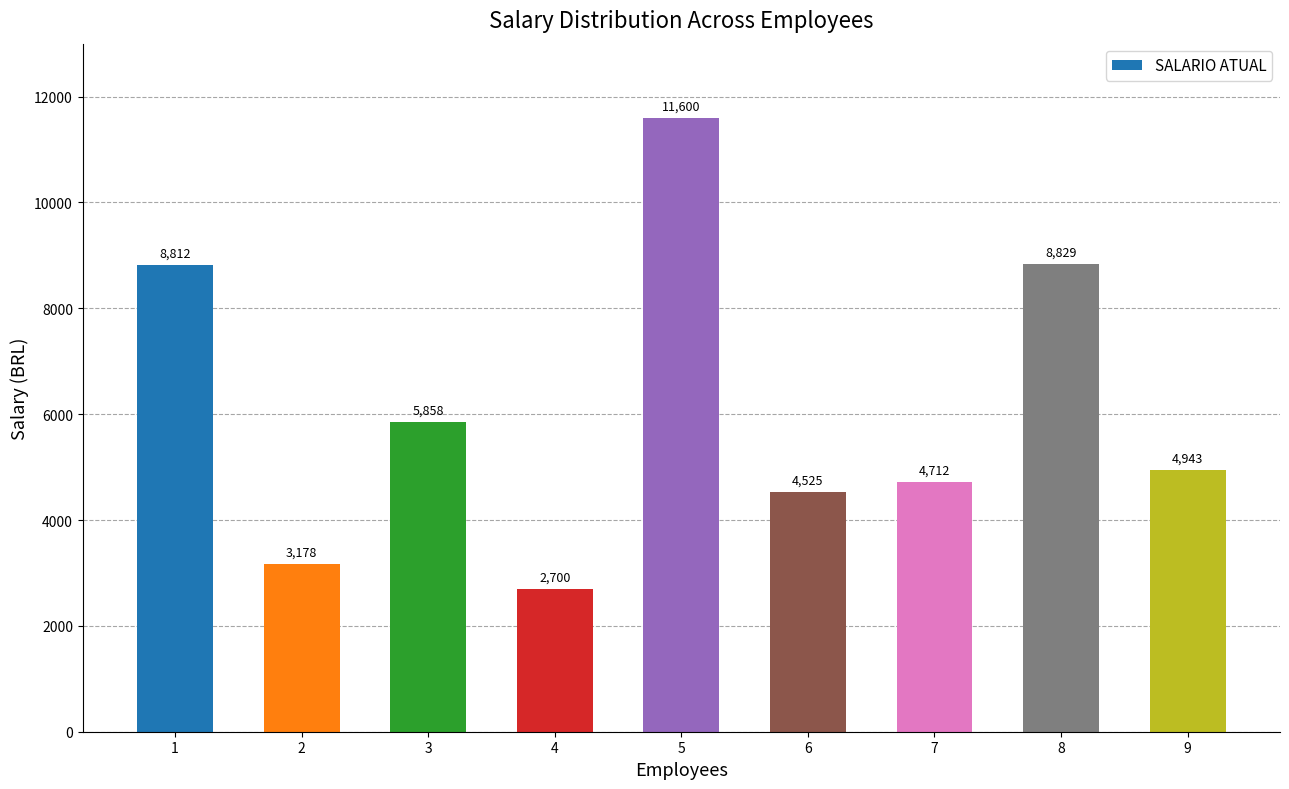

What is the change in value from 1 to 5?

+2788